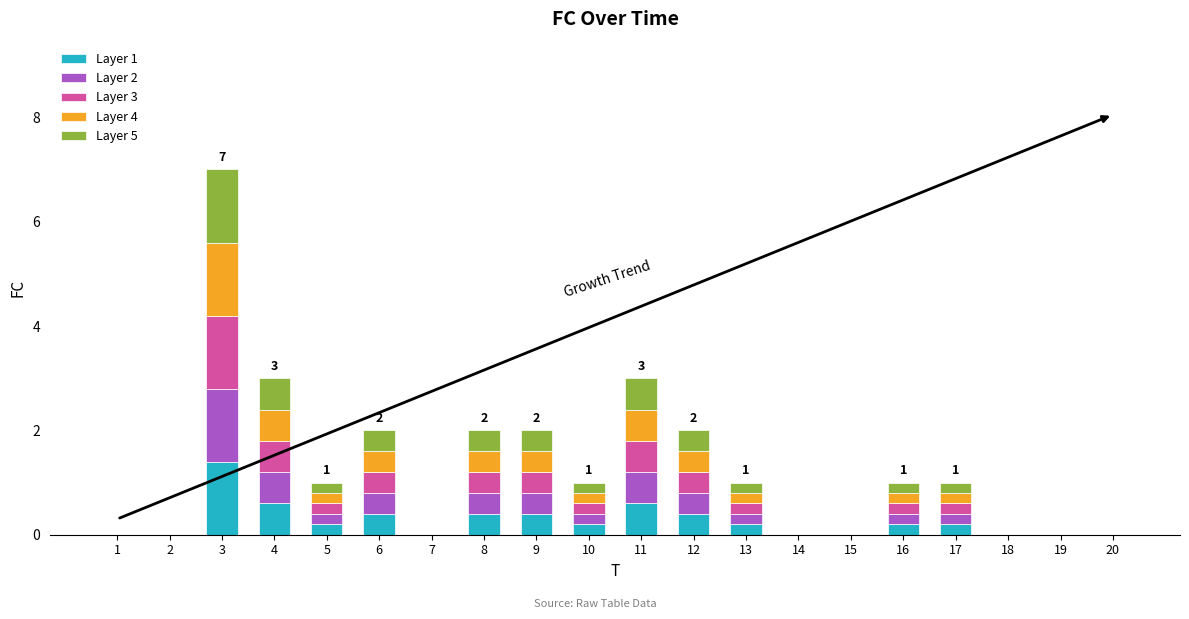

Count the number of categories in the chart.

20